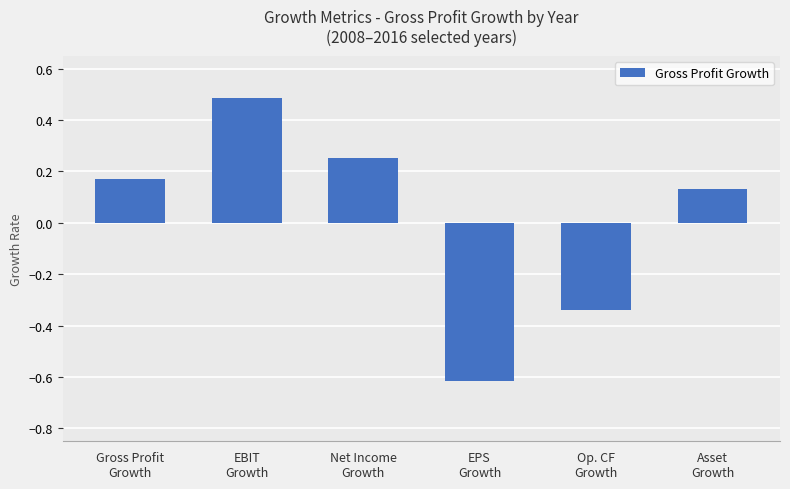

What is the difference between the maximum and minimum values?

1.1